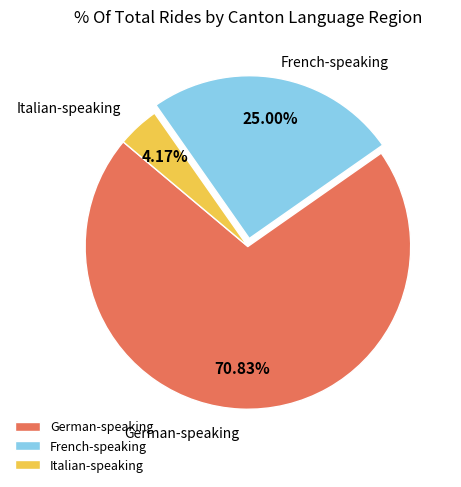

Combined, do Italian-speaking and French-speaking account for over 50%?

No